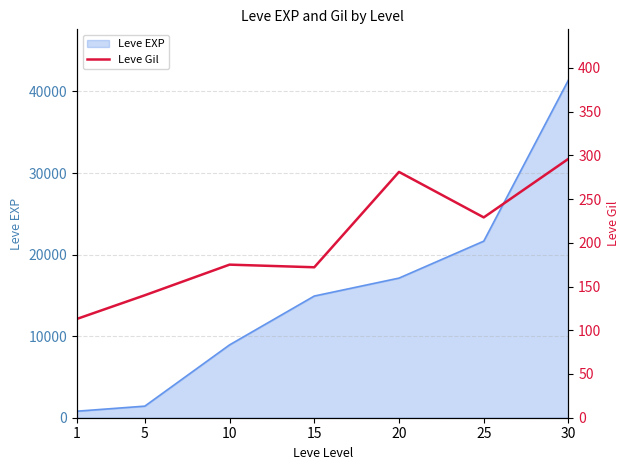

What is the highest value of the Leve EXP series?

41410